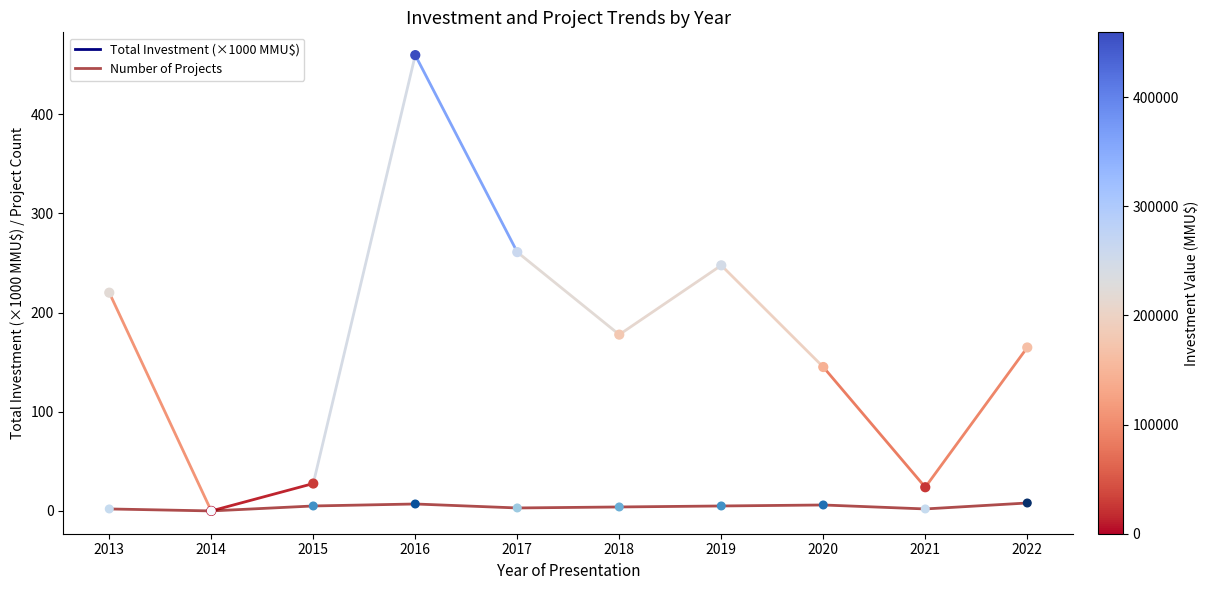

Approximately how many times larger is the value at 2015 compared to 2019?

0.1